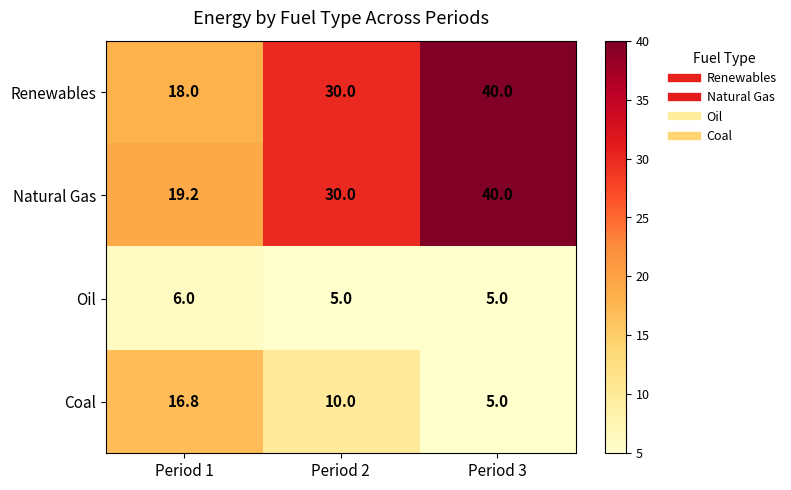

At which category is the sum across all series the highest?

Period 3